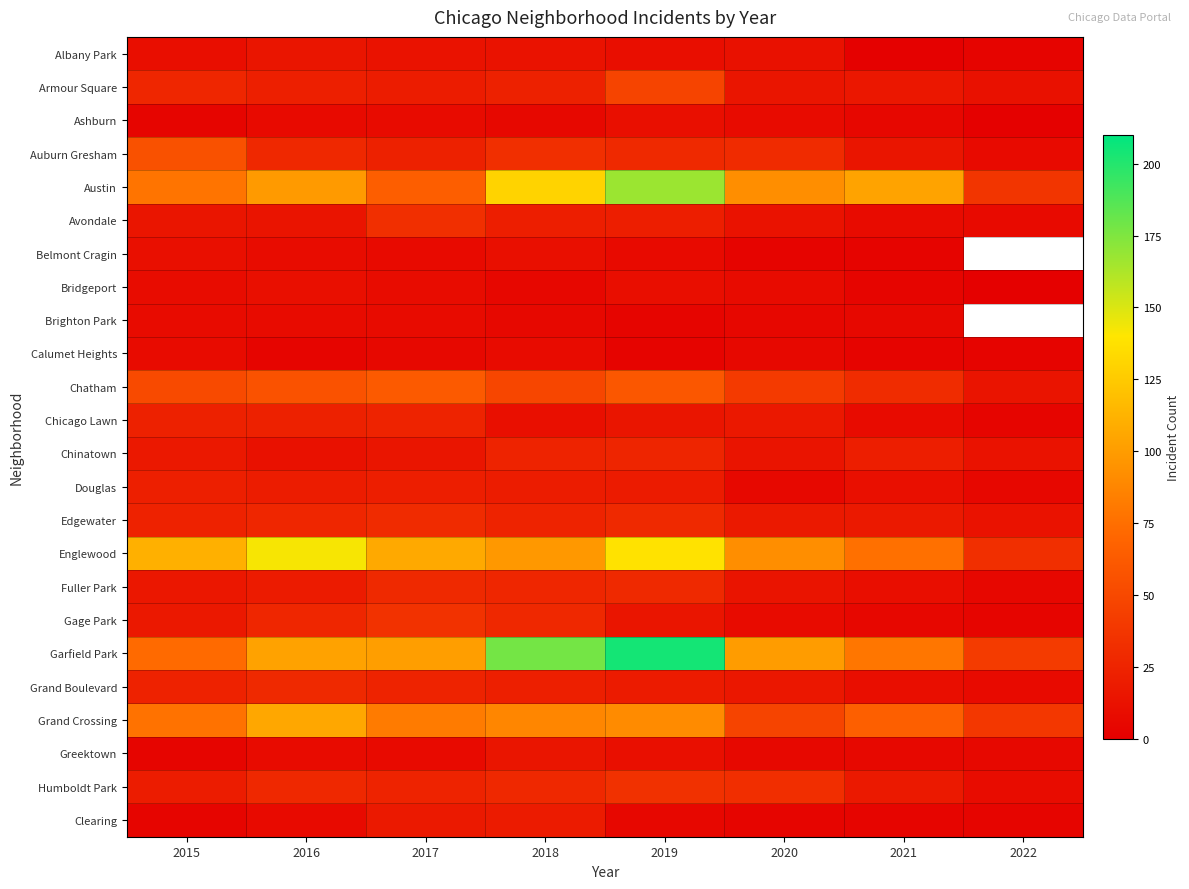

At which category does the chart reach its peak across all series?

2019